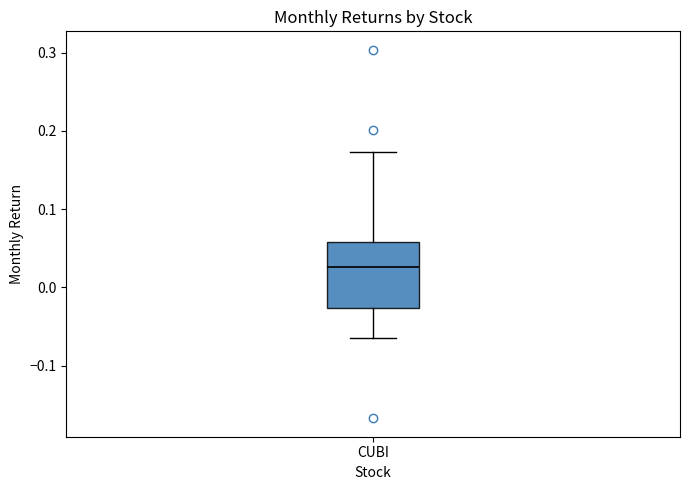

Transcribe this box plot: give where the median line is, the range the box spans, and where the two whiskers end, as read against the y-axis. The values are not printed on the chart, so give them approximately, as read against the axis.

median 0.03, box -0.03 to 0.06, whiskers -0.06 to 0.17